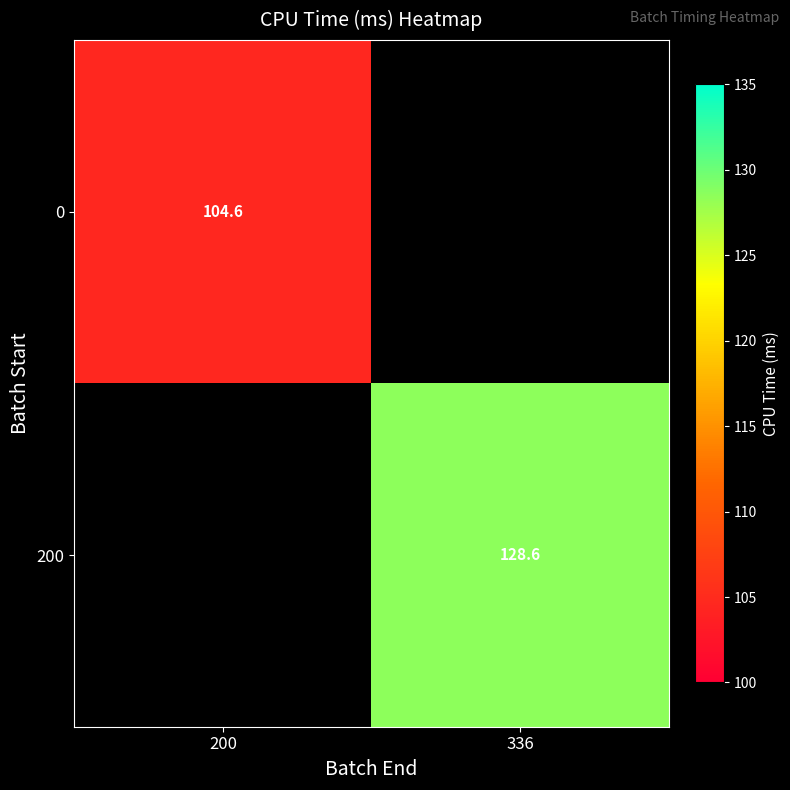

How many distinct data groups are displayed?

2